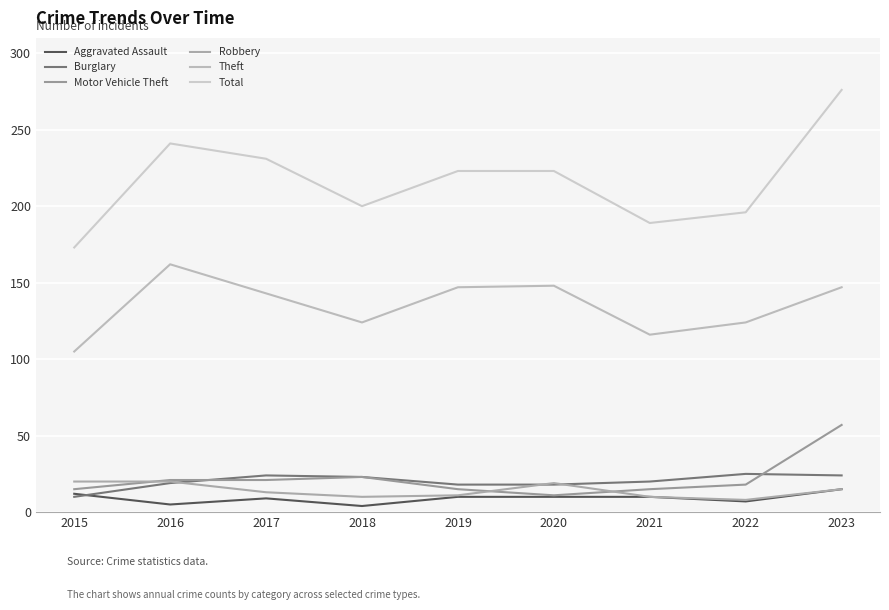

What is the average value of the Motor Vehicle Theft series?

22